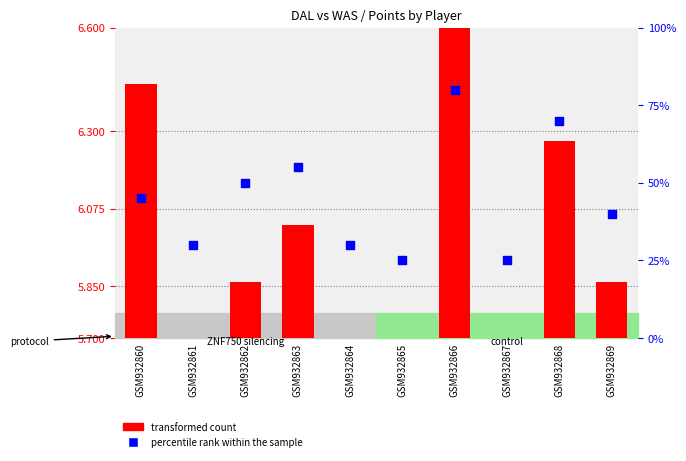

Which series reaches the minimum Y coordinate?

transformed count